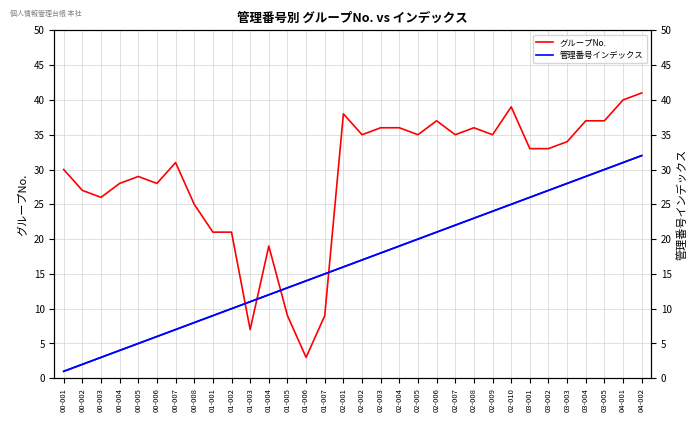

What is the label of the 27th point from the left?

03-002